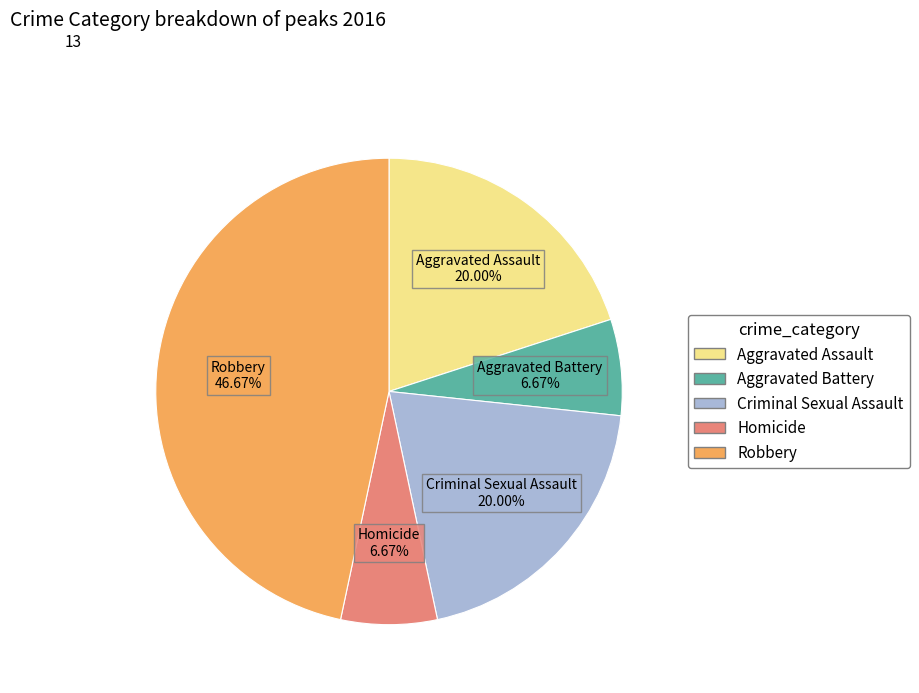

Is the sum of Homicide and Aggravated Assault greater than half?

No